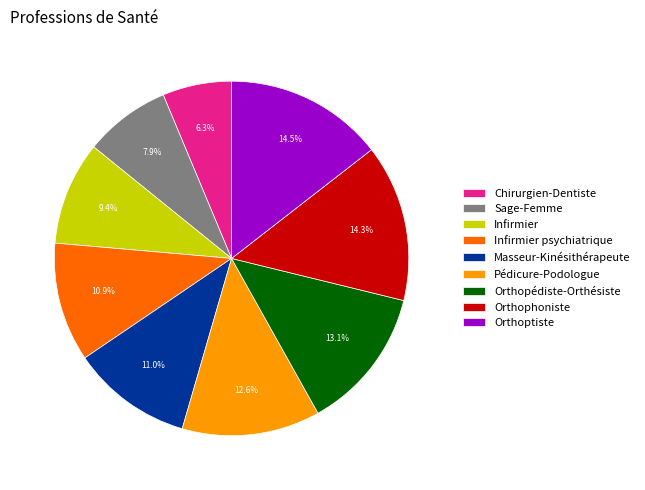

What is the total percentage of Infirmier psychiatrique and Orthoptiste?

25.4%